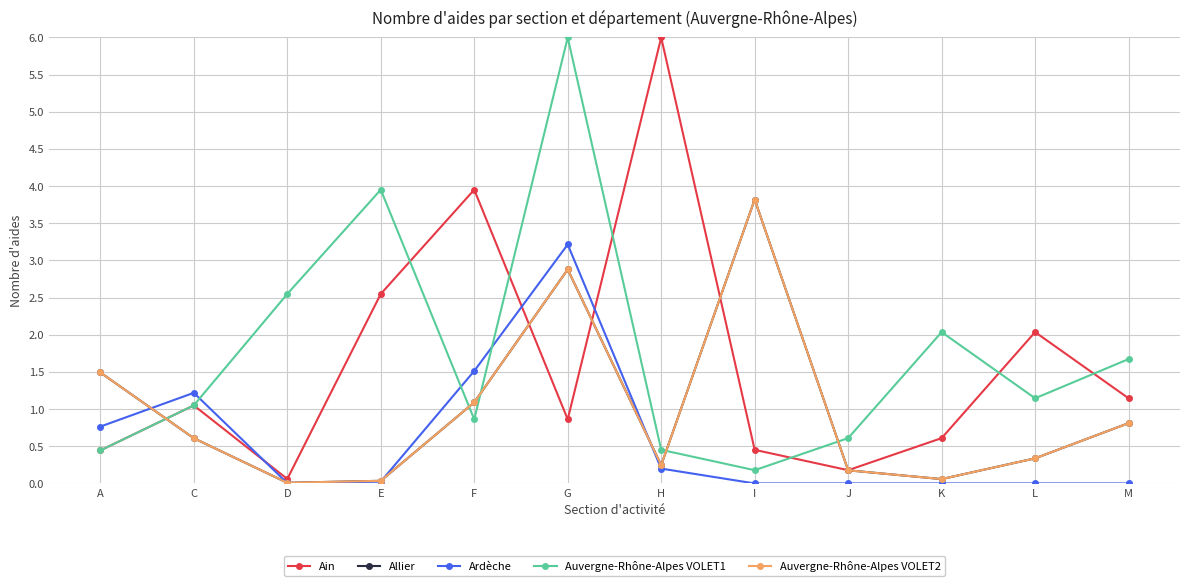

Does the chart have visible grid lines?

Yes